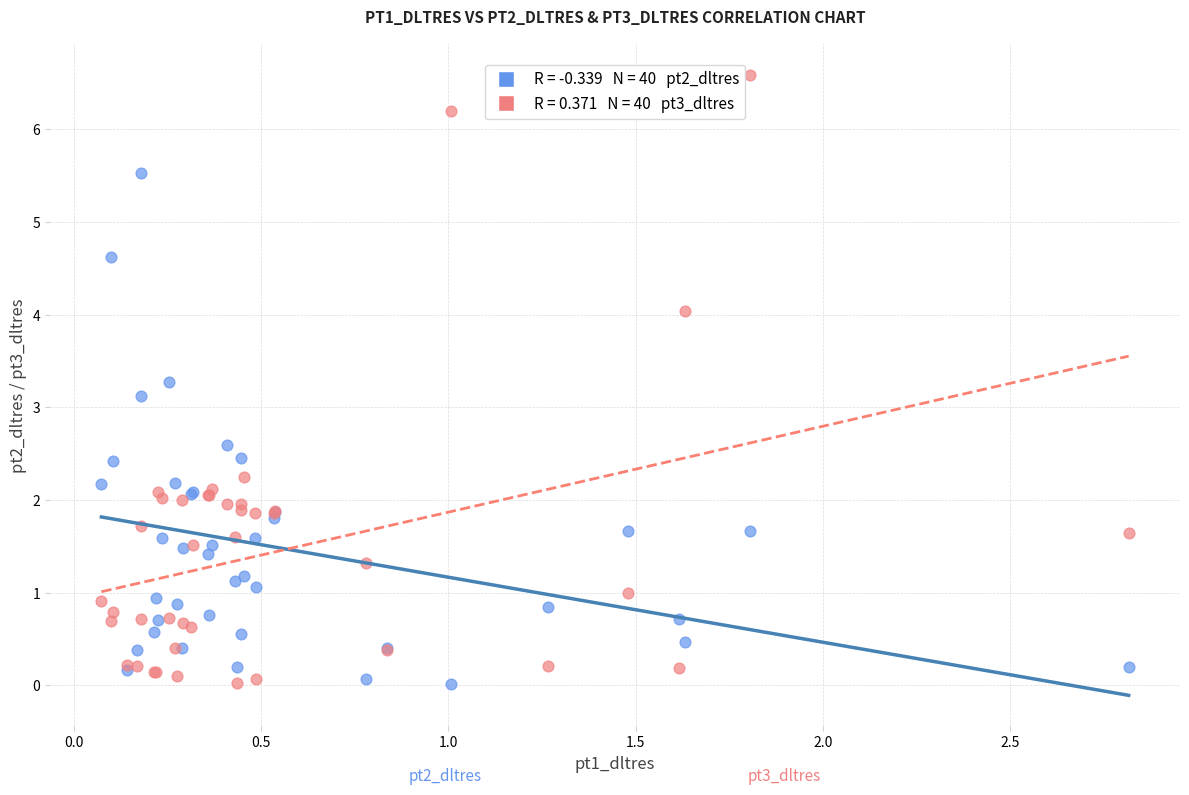

Across all series, what Y value is closest to 3?

3.1